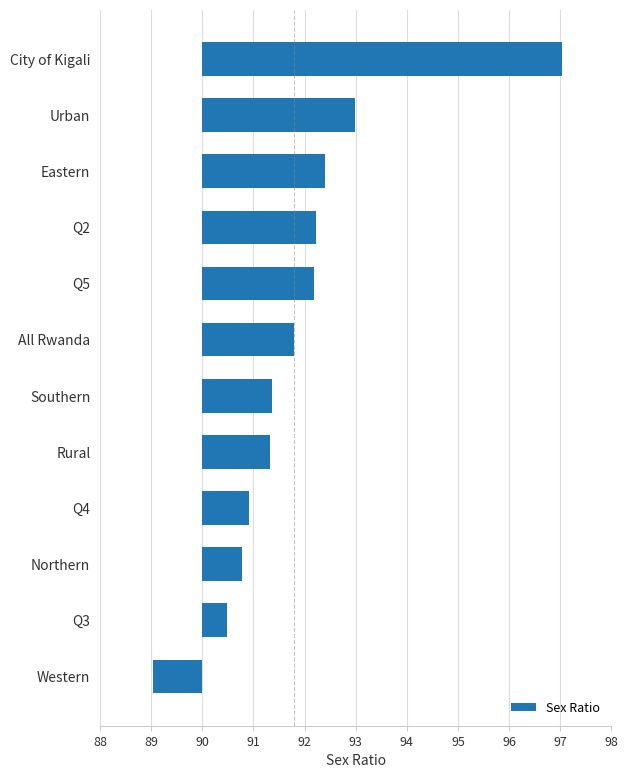

Does the chart contain stacked bars?

No